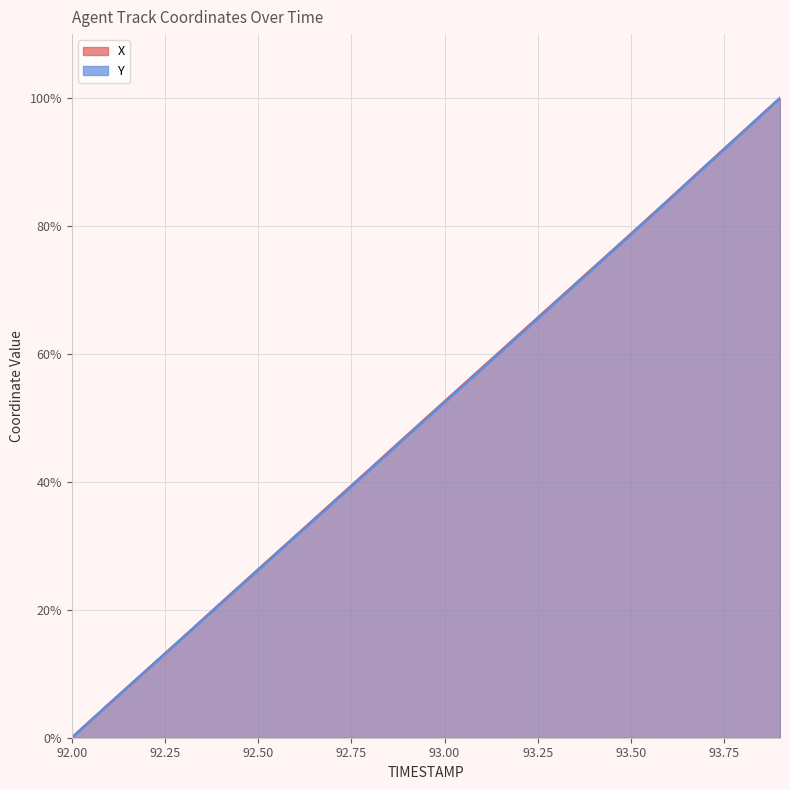

True or false: X and Y intersect in this chart.

False